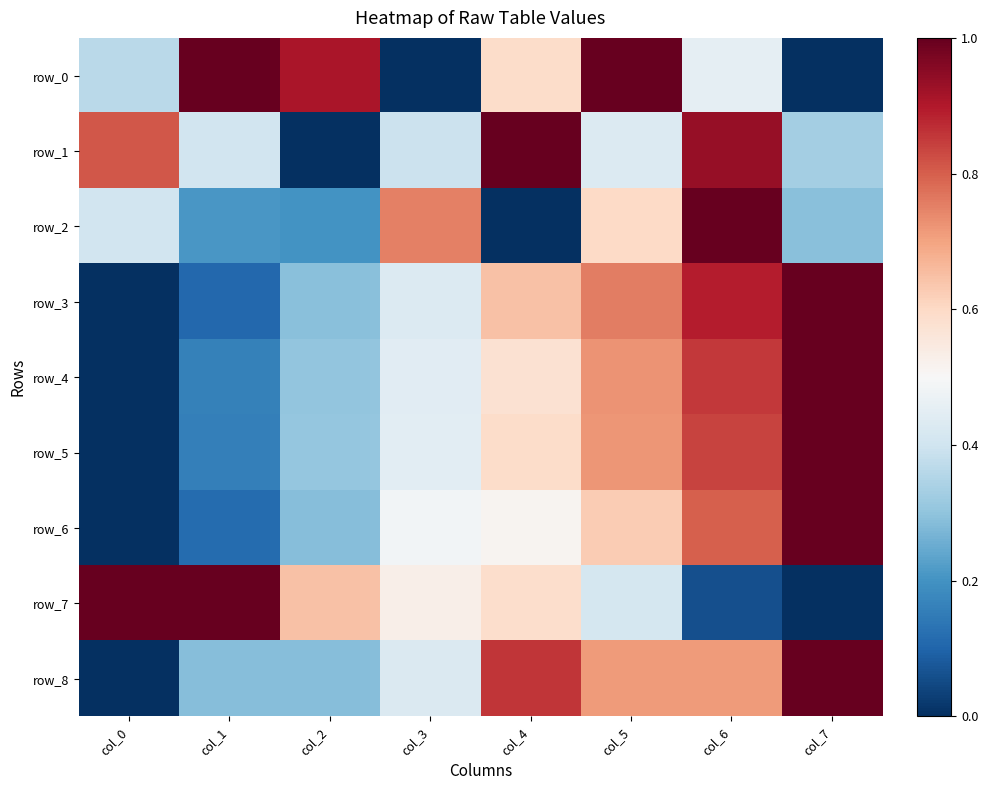

What is the spread (max minus min) of values at col_2?

0.9